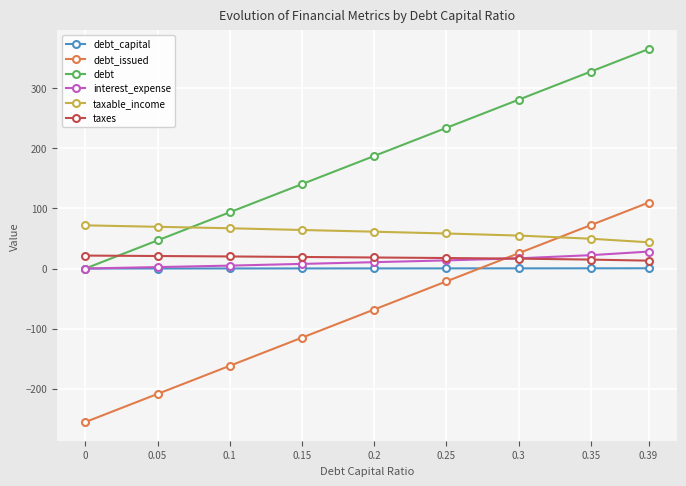

What is the value of the taxes point at the 7th from the left?

16.5